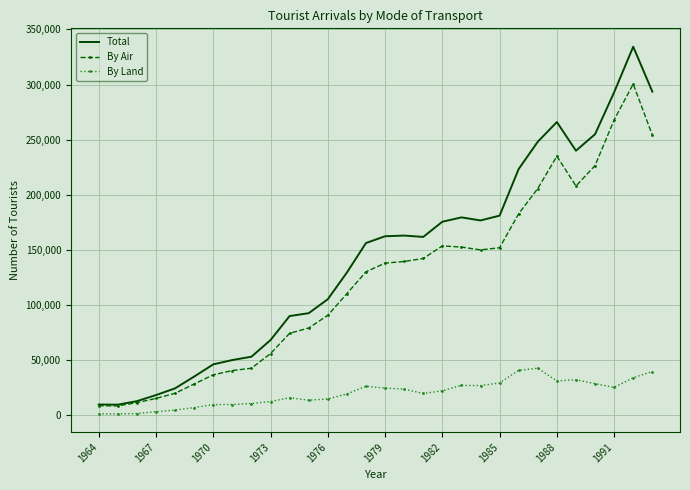

Which series has the largest total across all categories?

Total